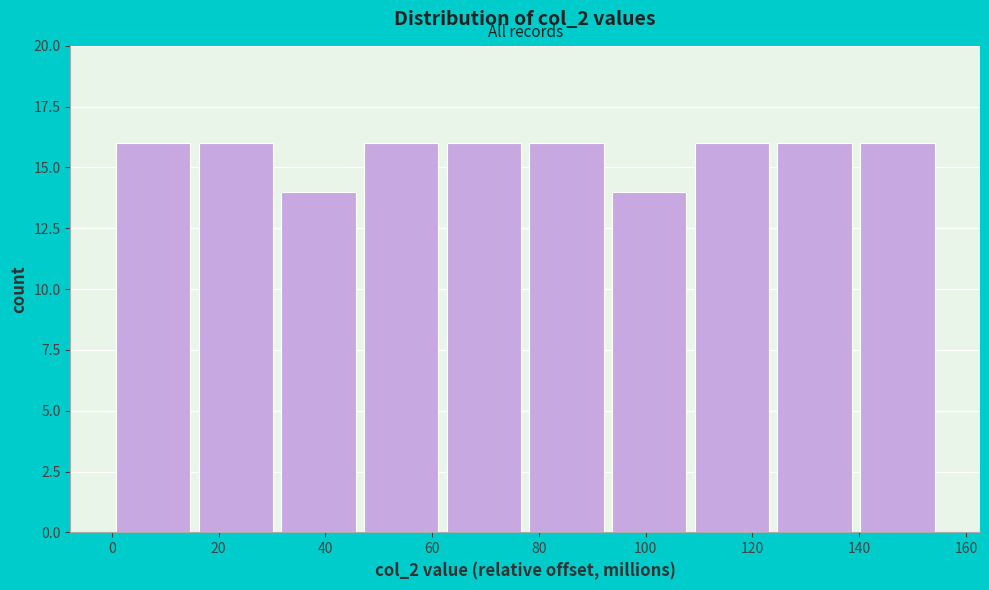

How tall is the bar that spans 16 to 30 on the x-axis? Neither the bar edges nor the heights are printed on the chart, so give them approximately, as read against the axes.

16